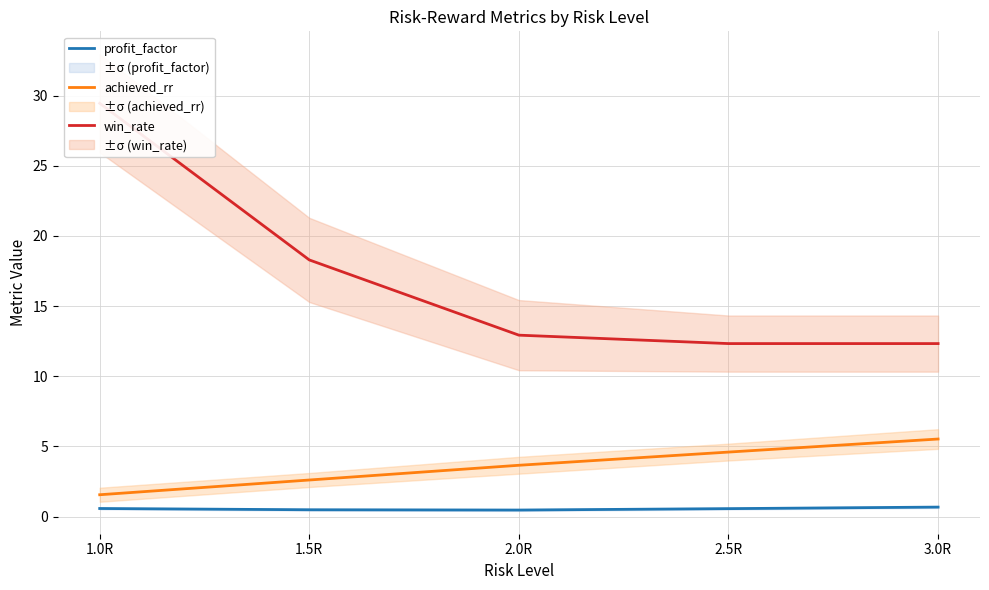

True or false: win_rate and profit_factor cross at least once.

False